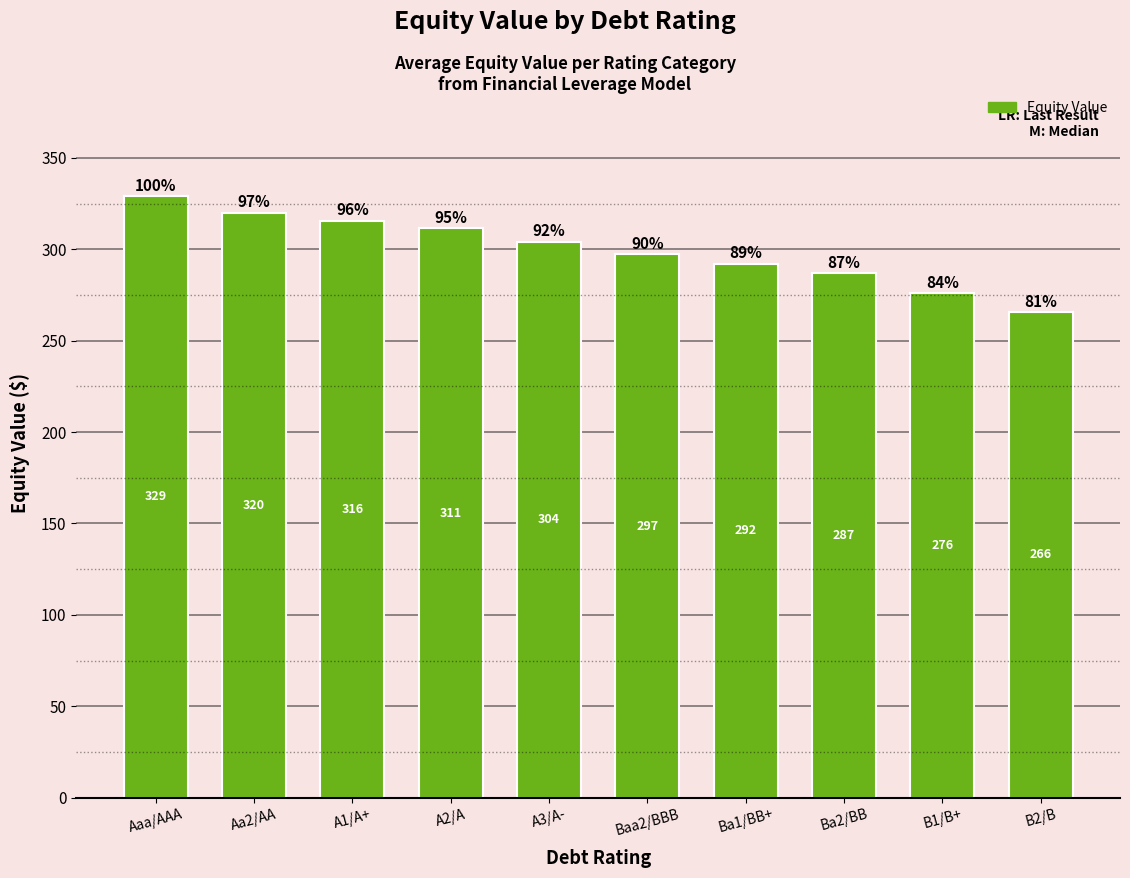

What is the maximum value shown in the chart?

329.0